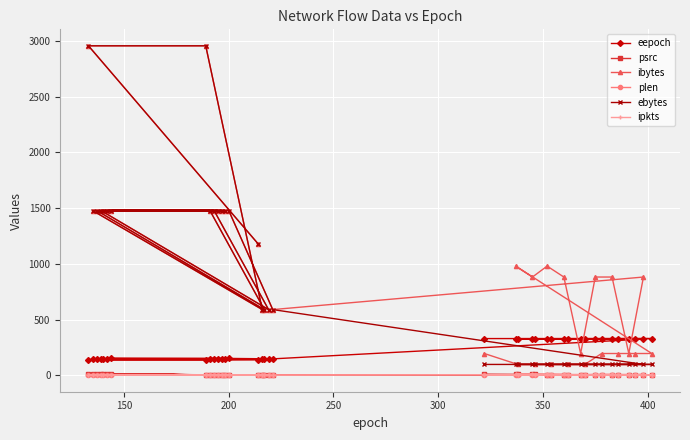

Which series has the largest total across all categories?

ibytes